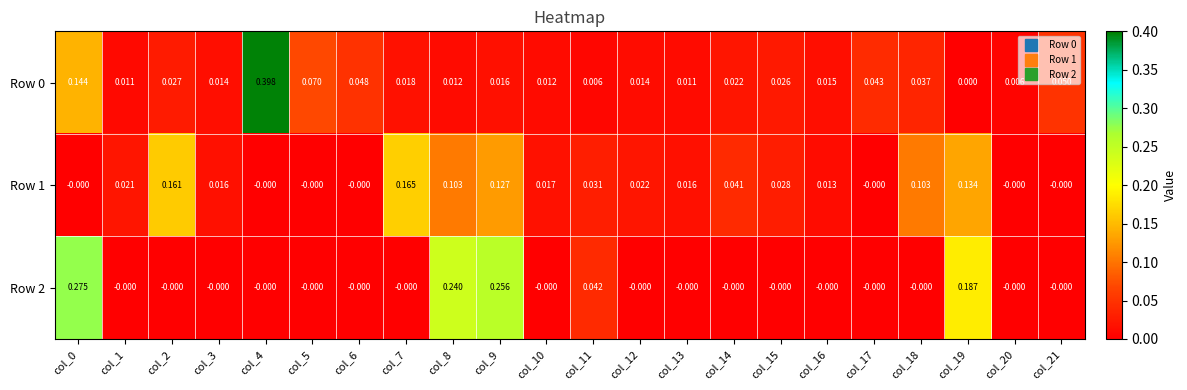

Is the value of Row 0 at col_20 greater than the value of Row 2 at col_14?

Yes